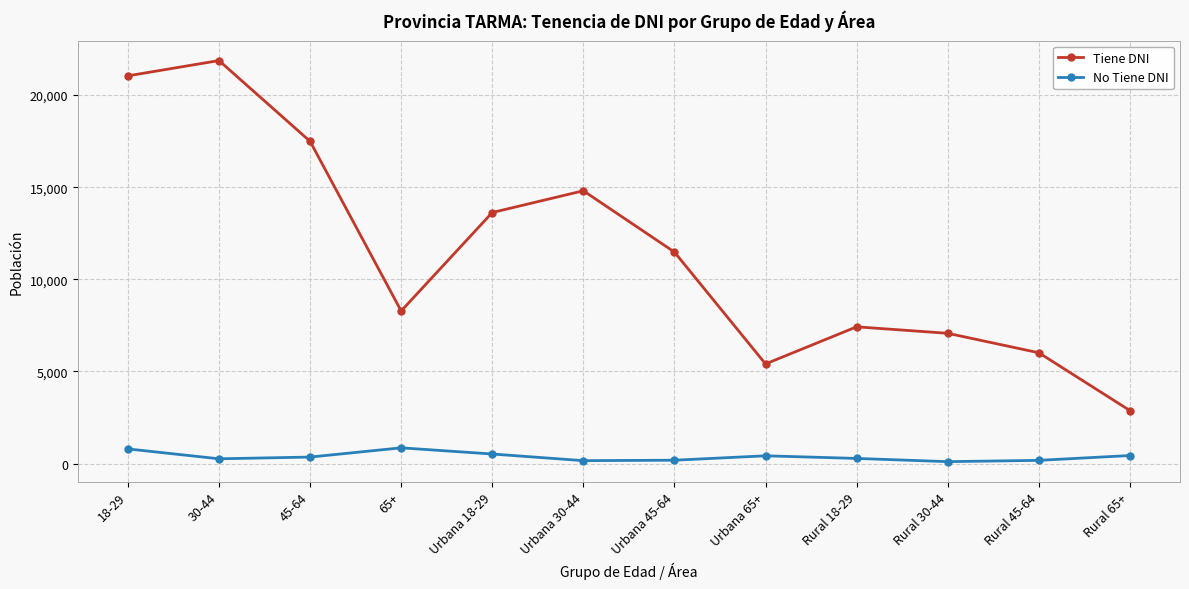

True or false: No Tiene DNI and Tiene DNI intersect in this chart.

False